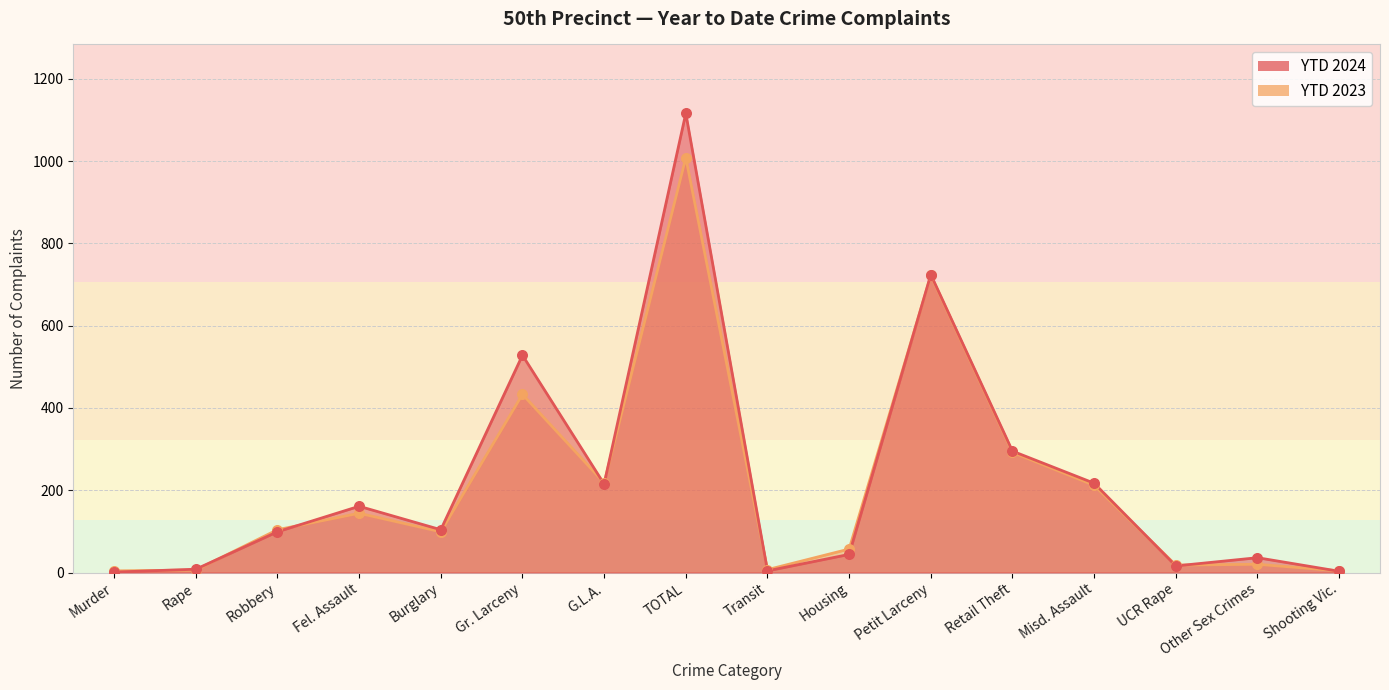

At which category is the sum across all series the highest?

TOTAL